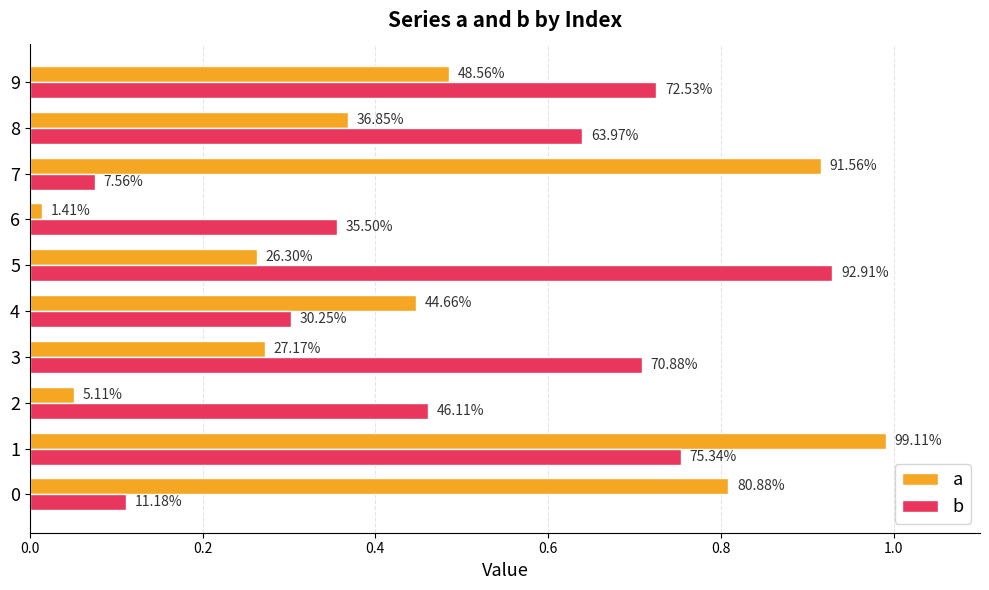

What are all the series names shown in the legend?

a, b